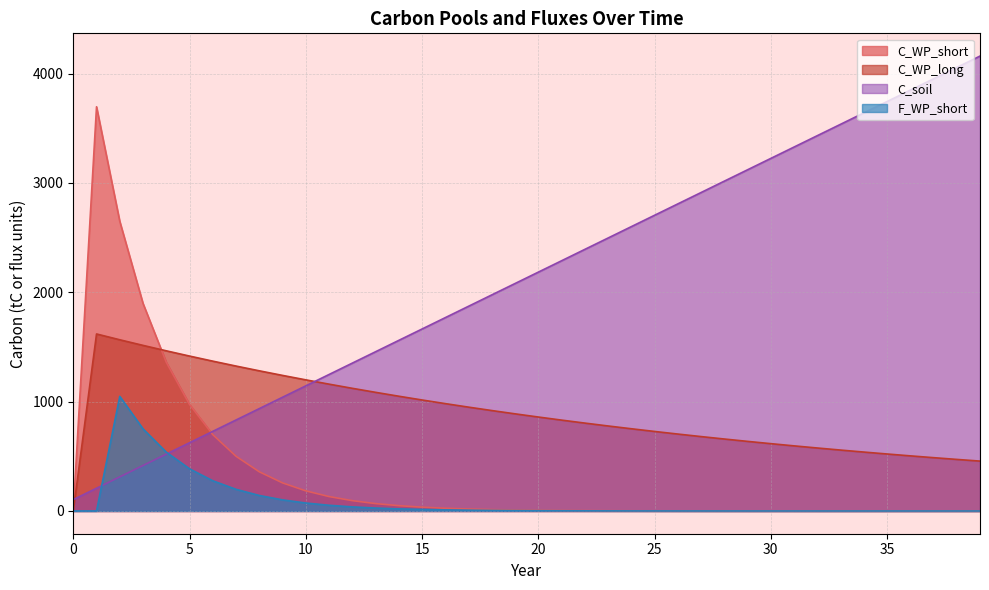

Reading right to left, transcribe all the data shown in this chart.

C_WP_short: 39=0.0	38=0.0	37=0.0	36=0.0	35=0.0	34=0.1	33=0.1	32=0.1	31=0.2	30=0.2	29=0.3	28=0.5	27=0.6	26=0.9	25=1.2	24=1.7	23=2.4	22=3.4	21=4.7	20=6.6	19=9.2	18=12.8	17=17.8	16=24.9	15=34.8	14=48.5	13=67.7	12=94.5	11=131.9	10=184.0	9=256.8	8=358.5	7=500.3	6=698.2	5=974.4	4=1359.9	3=1897.9	2=2648.7	1=3696.5	0=0.0
C_WP_long: 39=456.1	38=471.6	37=487.5	36=504.1	35=521.2	34=538.8	33=557.1	32=576.0	31=595.5	30=615.7	29=636.5	28=658.1	27=680.4	26=703.5	25=727.3	24=752.0	23=777.5	22=803.8	21=831.1	20=859.2	19=888.4	18=918.5	17=949.6	16=981.8	15=1015.1	14=1049.5	13=1085.0	12=1121.8	11=1159.9	10=1199.2	9=1239.8	8=1281.8	7=1325.3	6=1370.2	5=1416.6	4=1464.7	3=1514.3	2=1565.6	1=1618.7	0=0.0
C_soil: 39=4160.0	38=4056.0	37=3952.0	36=3848.0	35=3744.0	34=3640.0	33=3536.0	32=3432.0	31=3328.0	30=3224.0	29=3120.0	28=3016.0	27=2912.0	26=2808.0	25=2704.0	24=2600.0	23=2496.0	22=2392.0	21=2288.0	20=2184.0	19=2080.0	18=1976.0	17=1872.0	16=1768.0	15=1664.0	14=1560.0	13=1456.0	12=1352.0	11=1248.0	10=1144.0	9=1040.0	8=936.0	7=832.0	6=728.0	5=624.0	4=520.0	3=416.0	2=312.0	1=208.0	0=104.0
F_WP_short: 39=0.0	38=0.0	37=0.0	36=0.0	35=0.0	34=0.0	33=0.0	32=0.0	31=0.1	30=0.1	29=0.1	28=0.2	27=0.3	26=0.4	25=0.5	24=0.7	23=1.0	22=1.3	21=1.9	20=2.6	19=3.6	18=5.1	17=7.1	16=9.9	15=13.8	14=19.2	13=26.8	12=37.4	11=52.2	10=72.8	9=101.6	8=141.8	7=197.9	6=276.2	5=385.5	4=538.0	3=750.8	2=1047.9	1=0.0	0=0.0